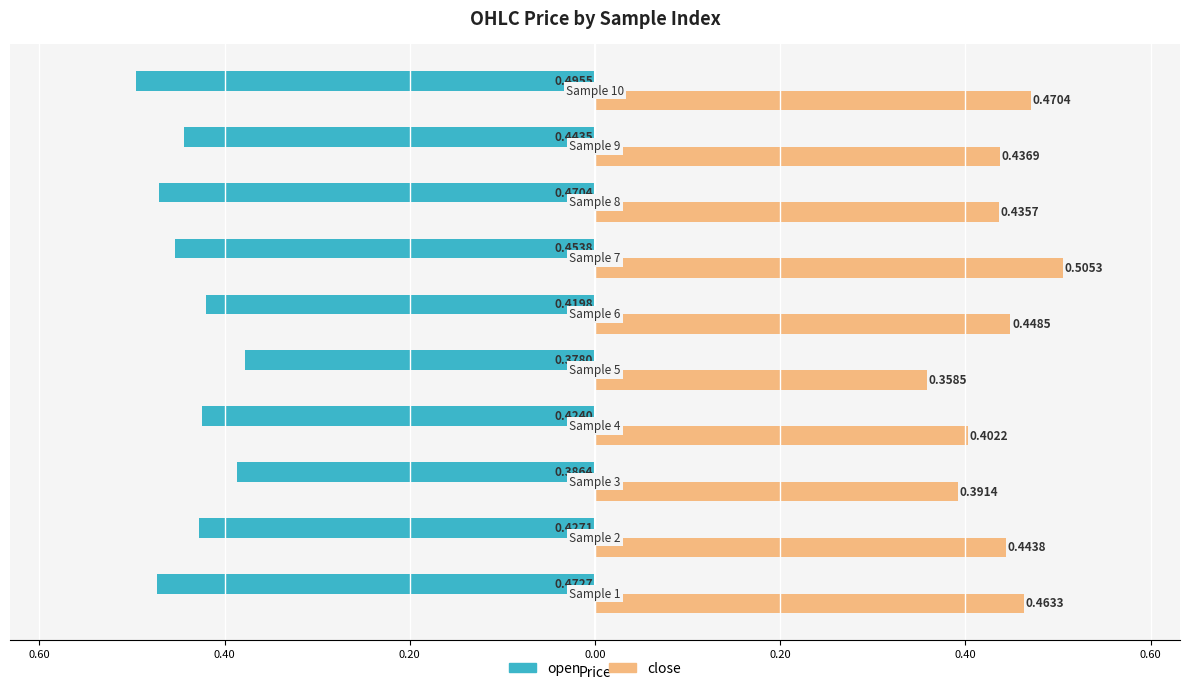

What are all the series names shown in the legend?

open, close